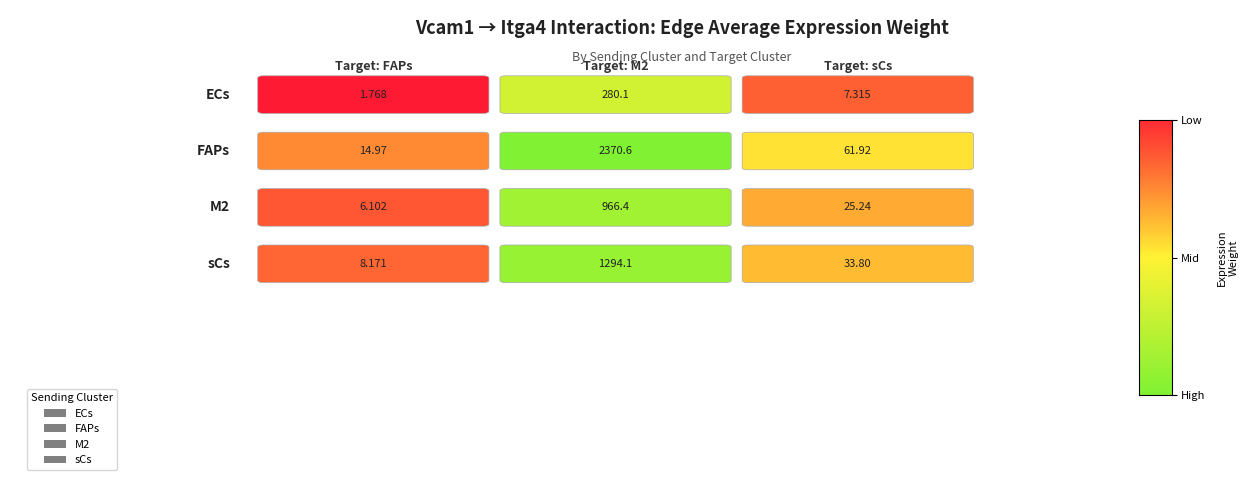

What position from the left is M2?

2